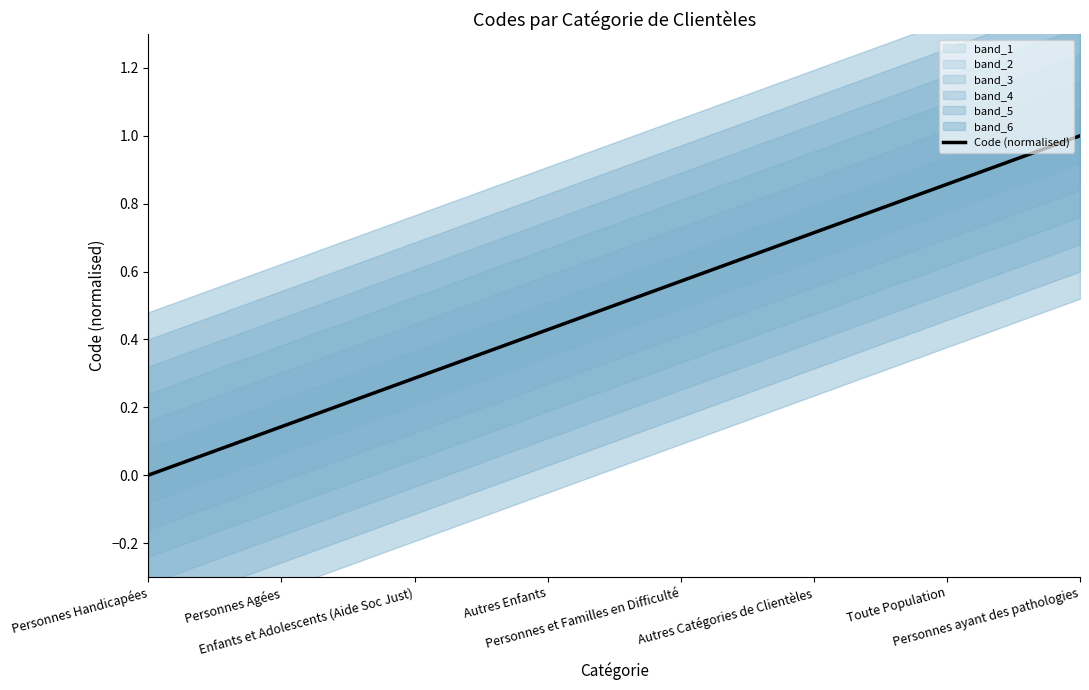

Does the chart have visible grid lines?

No